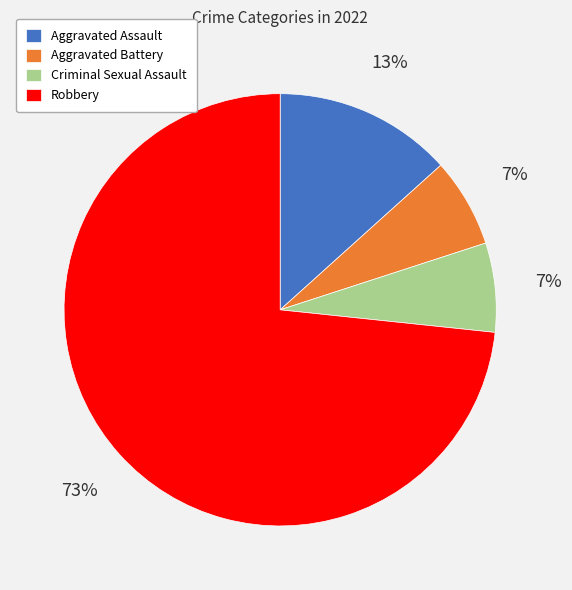

True or false: Aggravated Assault accounts for 19% of the total.

False